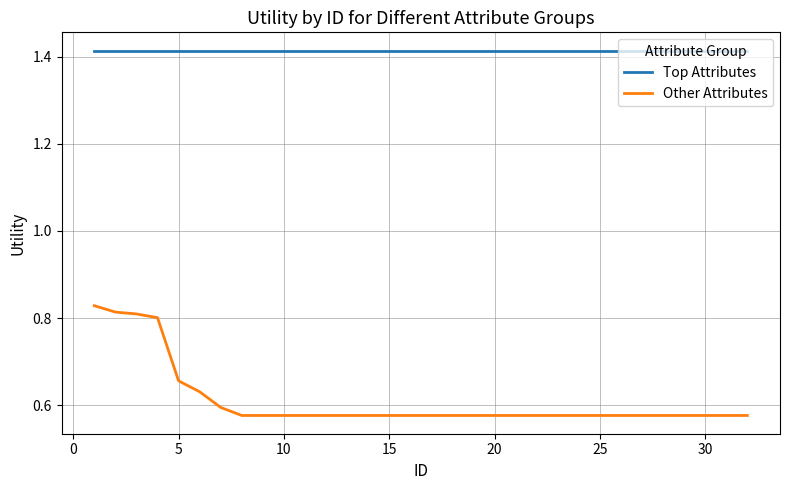

What are all the series names shown in the legend?

Top Attributes, Other Attributes